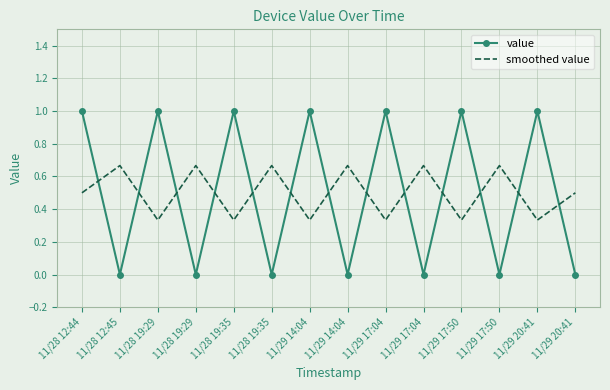

What is the total value across all series at 11/29 17:50?

1.3